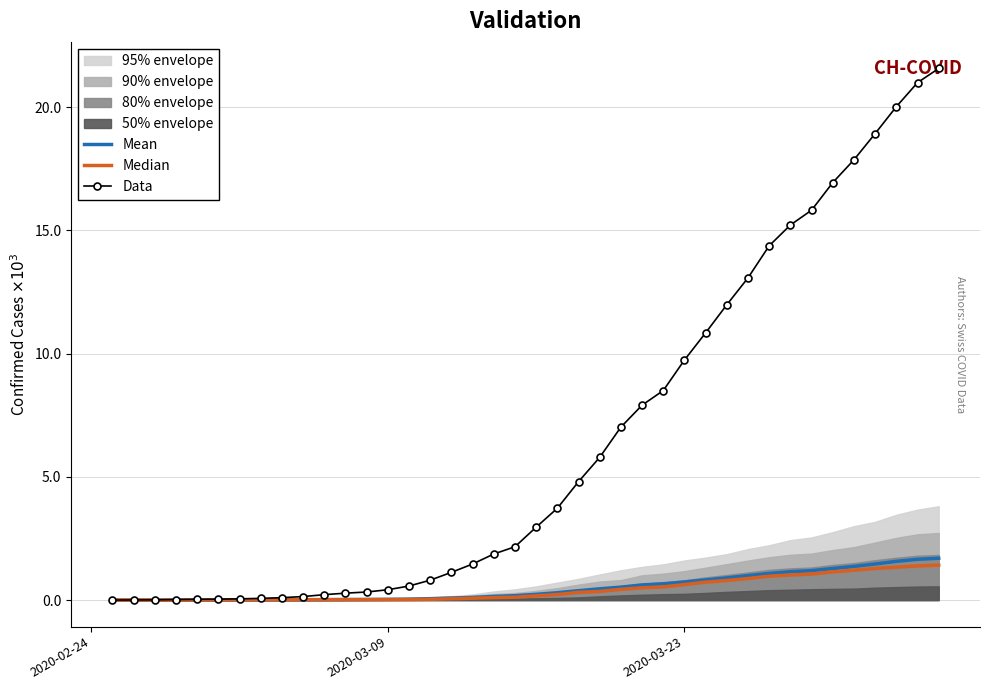

Reading right to left, list all the values displayed in this chart.

Mean: 1697.4	1654.0	1571.2	1463.8	1366.6	1282.4	1193.2	1150.6	1079.8	993.0	900.2	818.0	734.2	661.6	615.2	525.2	457.0	380.2	298.6	232.4	177.8	148.0	107.2	80.6	56.6	38.6	30.2	24.0	21.2	17.0	13.2	9.8	8.2	6.8	5.2	4.6	3.0	1.2	0.6	0.0
Median: 1418.0	1385.0	1334.0	1282.0	1211.0	1144.0	1055.0	1017.0	968.0	874.0	793.0	728.0	628.0	535.0	498.0	436.0	349.0	312.0	225.0	172.0	115.0	98.0	76.0	53.0	31.0	22.0	18.0	18.0	17.0	16.0	14.0	12.0	9.0	9.0	6.0	6.0	2.0	1.0	0.0	0.0
Data: 21574.0	20998.0	20022.0	18930.0	17867.0	16942.0	15822.0	15220.0	14379.0	13076.0	11985.0	10845.0	9742.0	8503.0	7909.0	7019.0	5792.0	4805.0	3726.0	2958.0	2164.0	1869.0	1463.0	1125.0	807.0	570.0	419.0	327.0	280.0	219.0	142.0	97.0	69.0	50.0	36.0	30.0	20.0	8.0	4.0	0.0